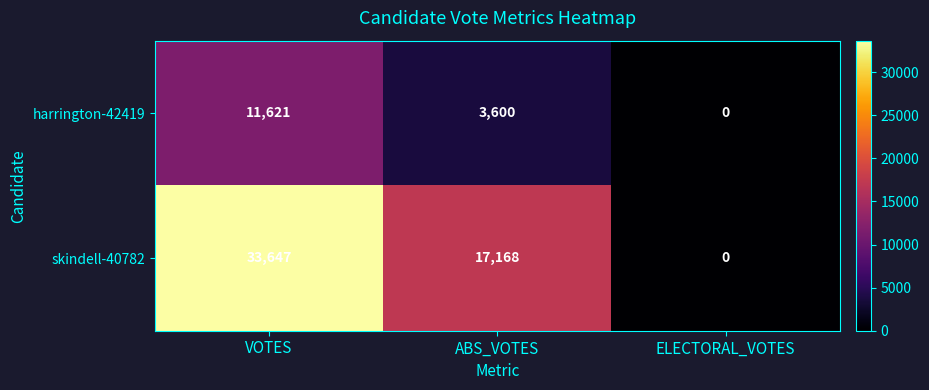

Which series has the largest range (max minus min)?

skindell-40782